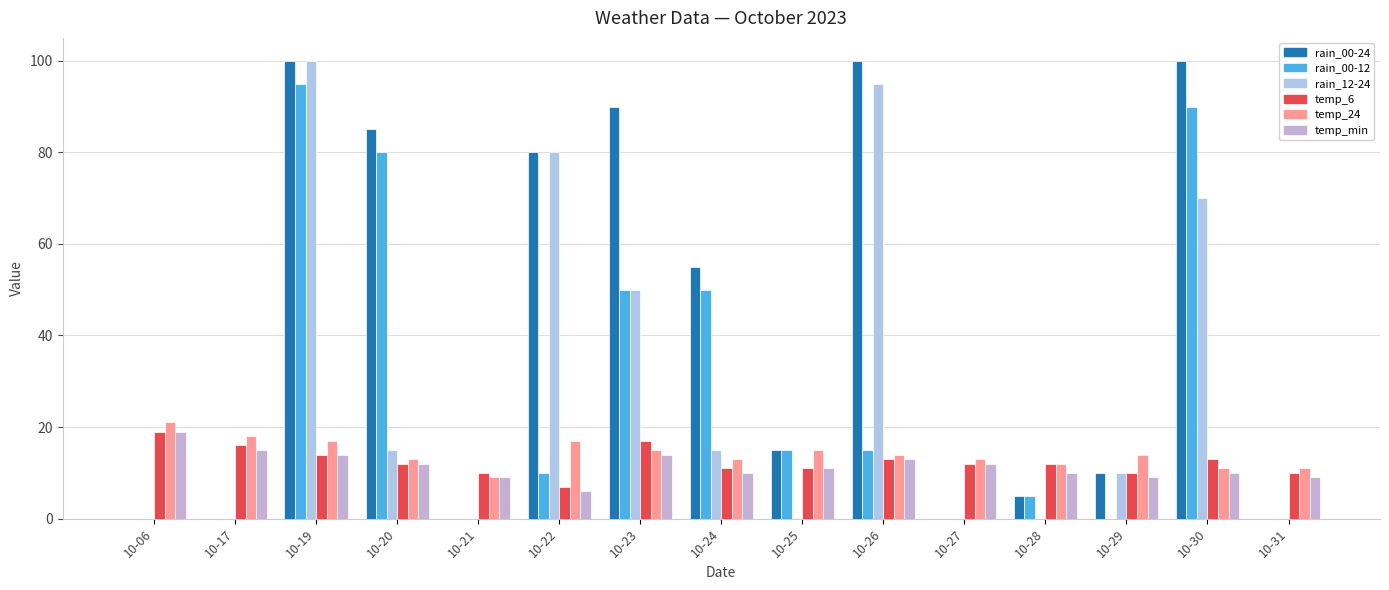

Is the value of temp_min at 10-25 greater than the value of temp_6 at 10-19?

No